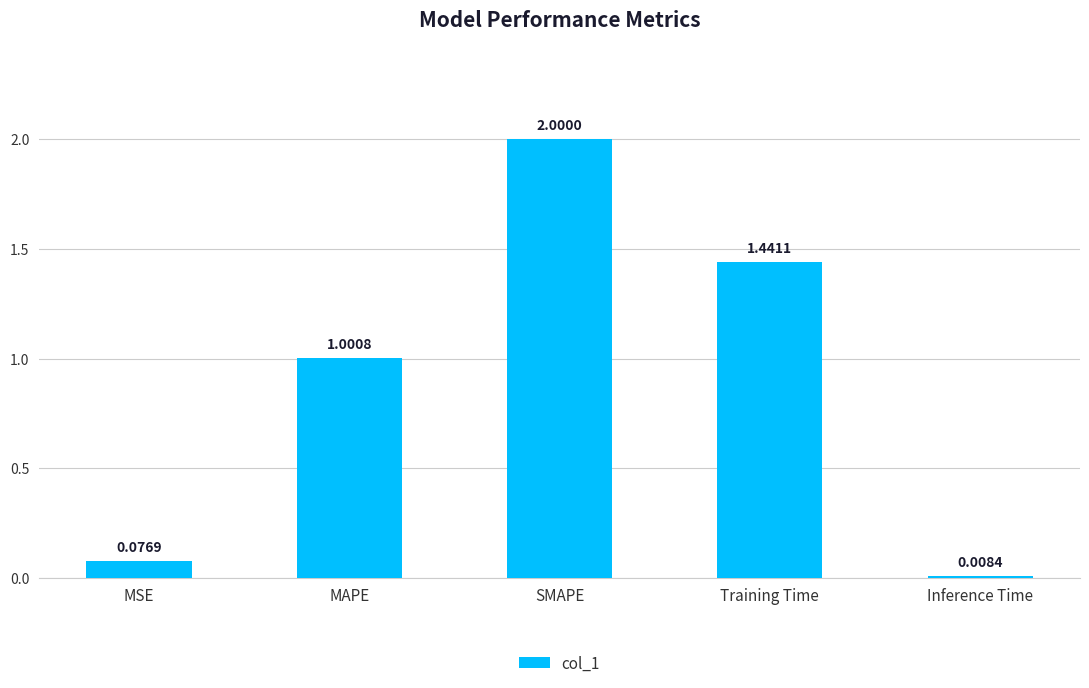

List the labels in order of value, largest first.

SMAPE, Training Time, MAPE, MSE, Inference Time